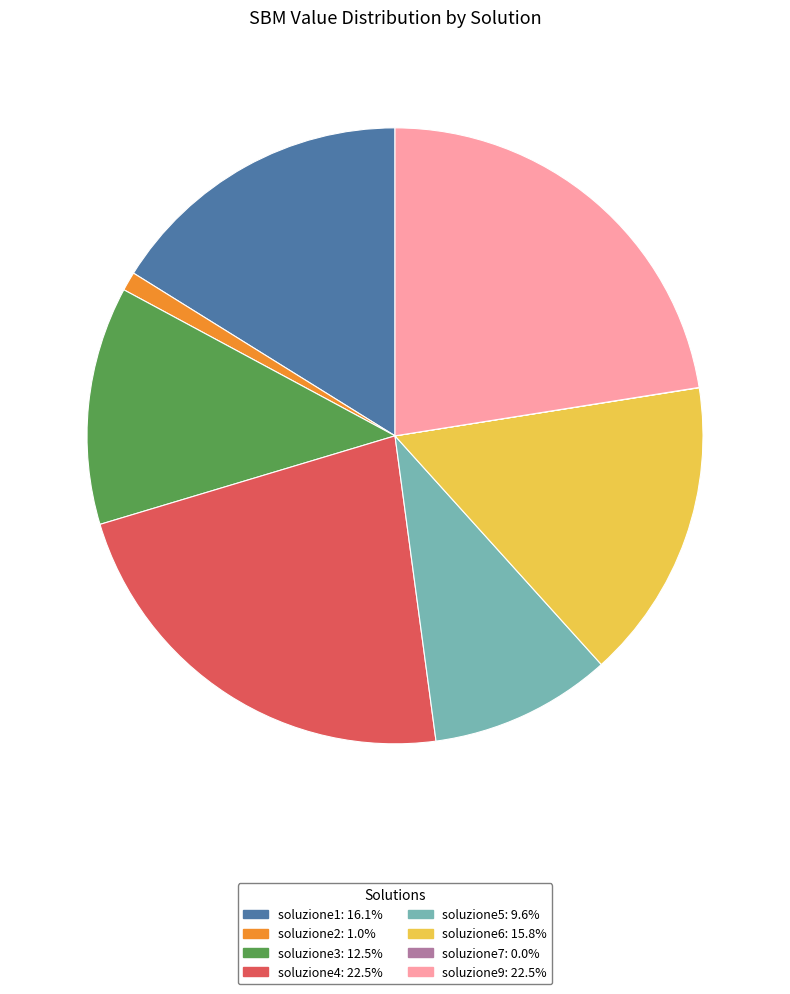

Is there a majority slice in this chart?

No